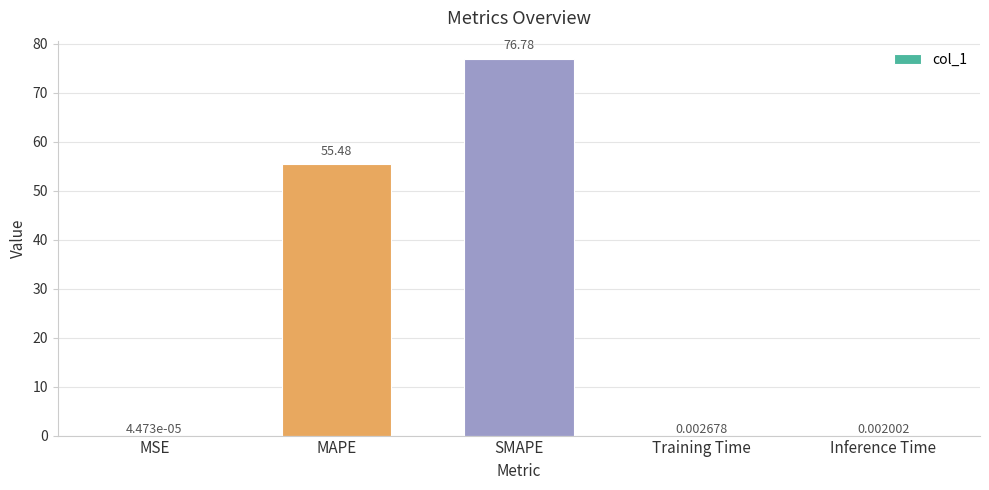

Which has a higher value, SMAPE or Training Time?

SMAPE